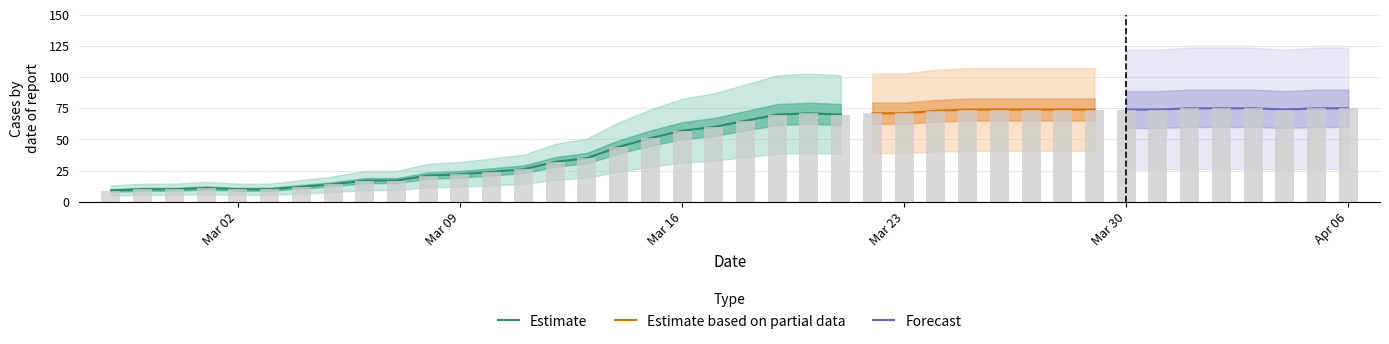

Between 2020-03-08 and 2020-03-02, which is larger?

2020-03-08